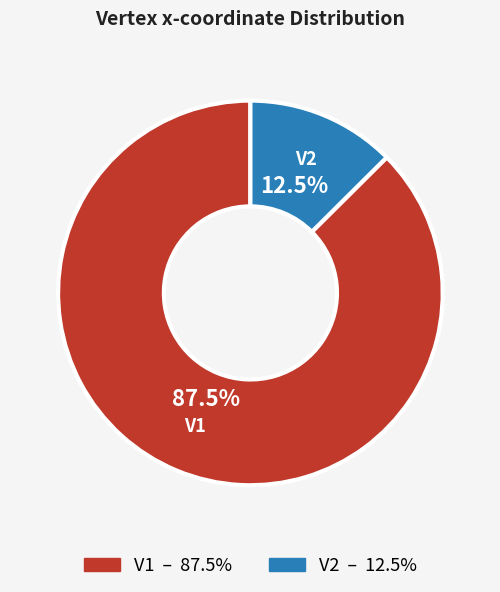

Count the number of slices in the pie.

2